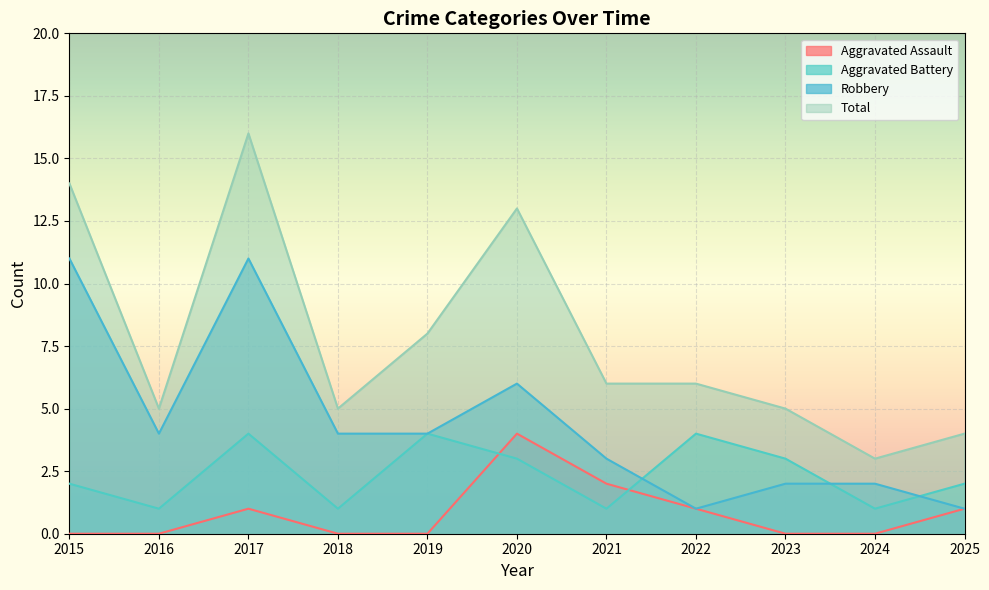

Where does the Aggravated Battery series first go above 2?

2017